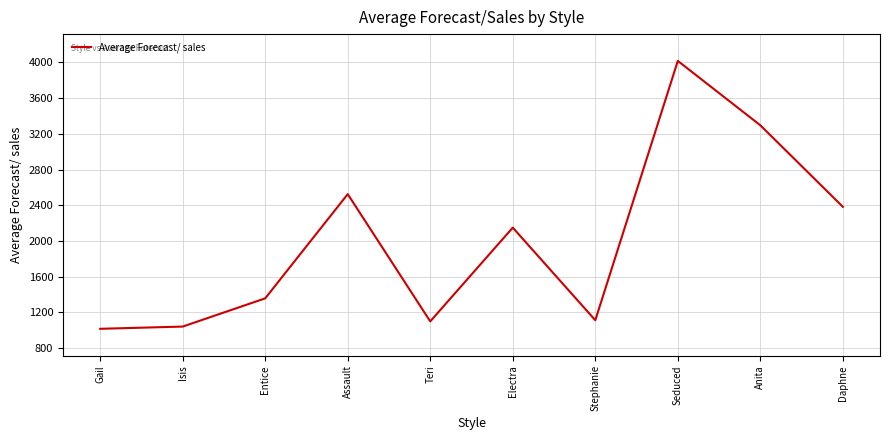

What is the maximum value shown in the chart?

4017